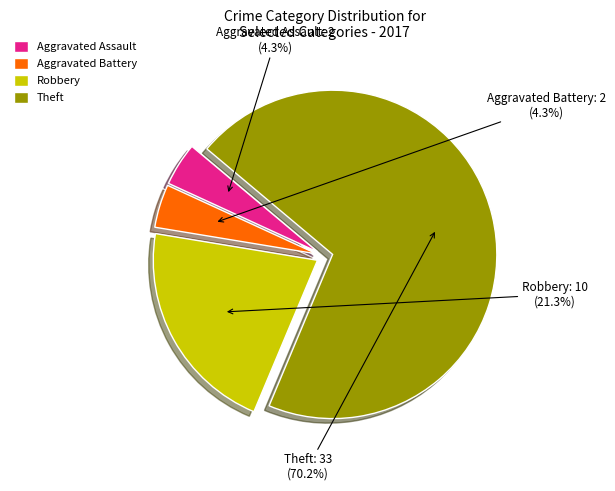

Which category has the biggest portion of the pie?

Theft